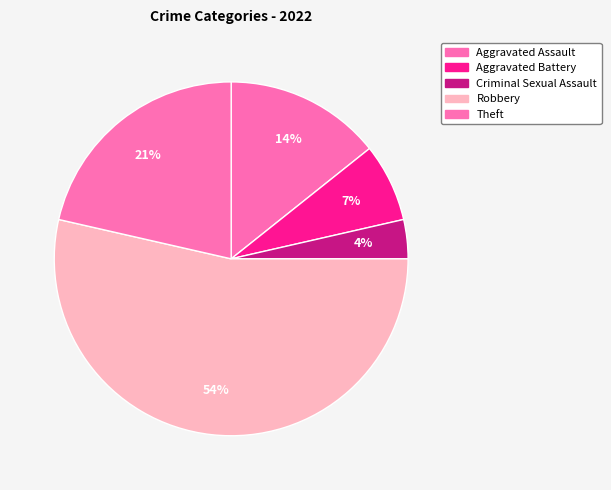

What is the total percentage of Criminal Sexual Assault and Aggravated Assault?

17.9%